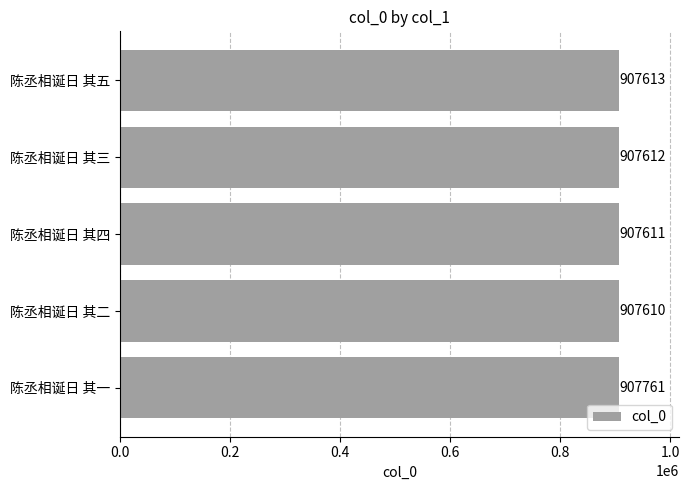

Does the chart contain stacked bars?

No